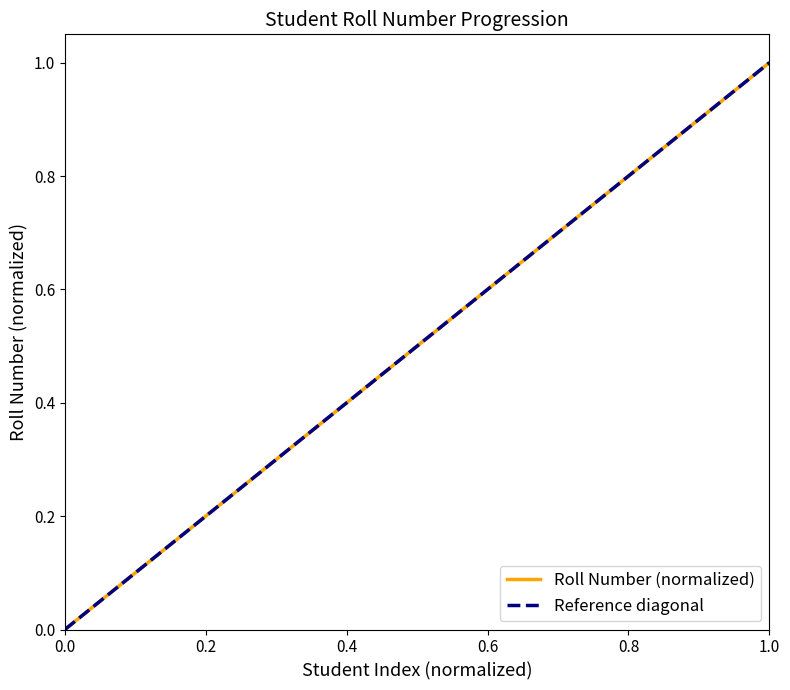

What is the highest value of the Roll Number (normalized) series?

1.0